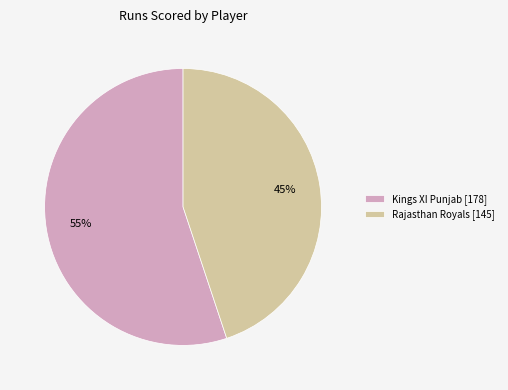

Rank the categories by value from lowest to highest.

Rajasthan Royals [145], Kings XI Punjab [178]